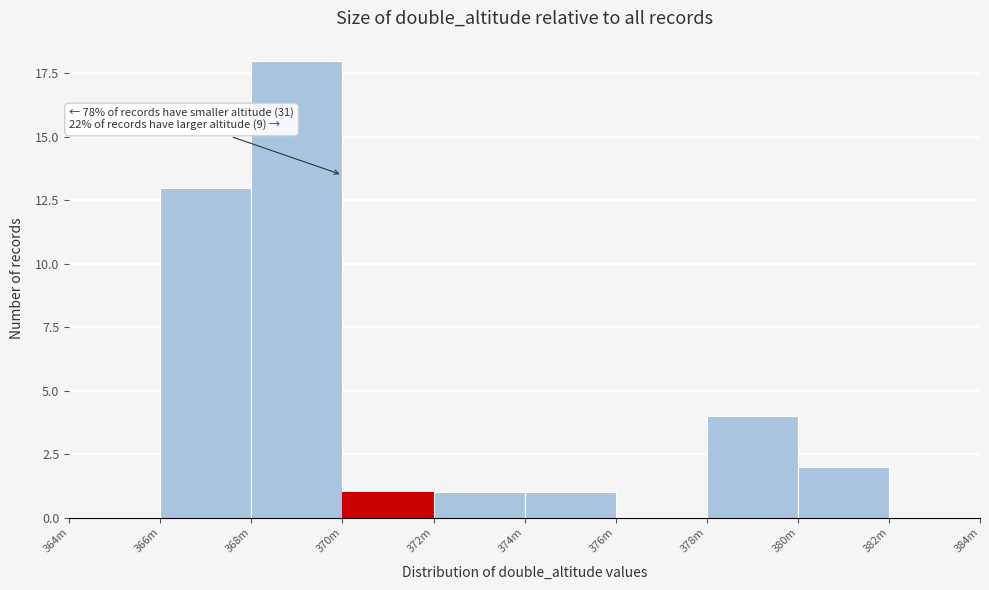

Reading left to right, what are all the values shown in this chart?

364m=0	366m=13	368m=18	370m=1	372m=1	374m=1	376m=0	378m=4	380m=2	382m=0